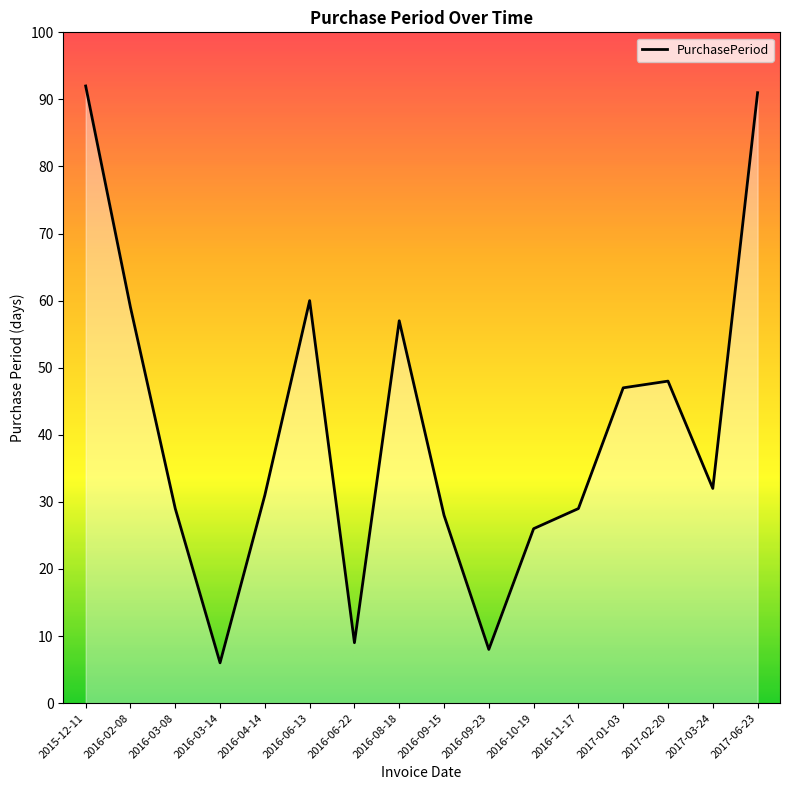

What value does the data have at 2016-06-13?

60